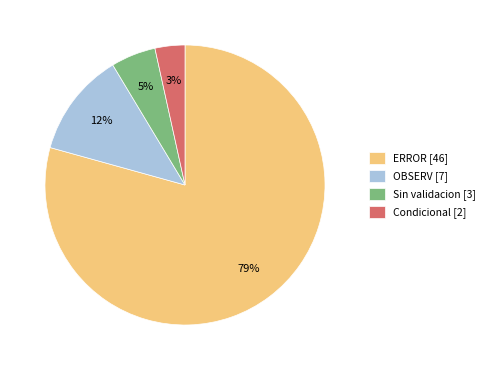

Rank the categories by value from highest to lowest.

ERROR [46], OBSERV [7], Sin validacion [3], Condicional [2]